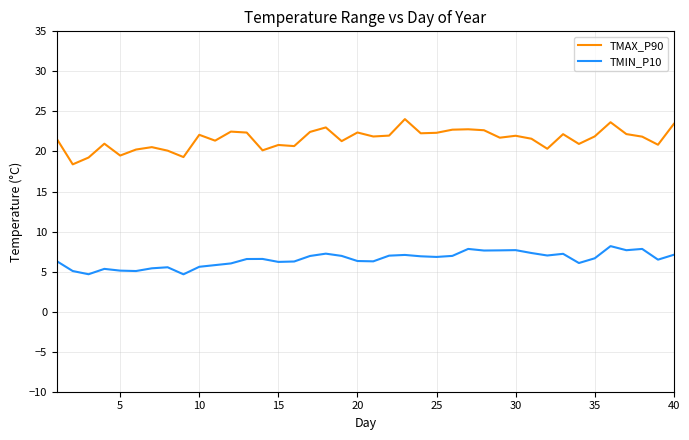

How many lines are shown in the chart?

2